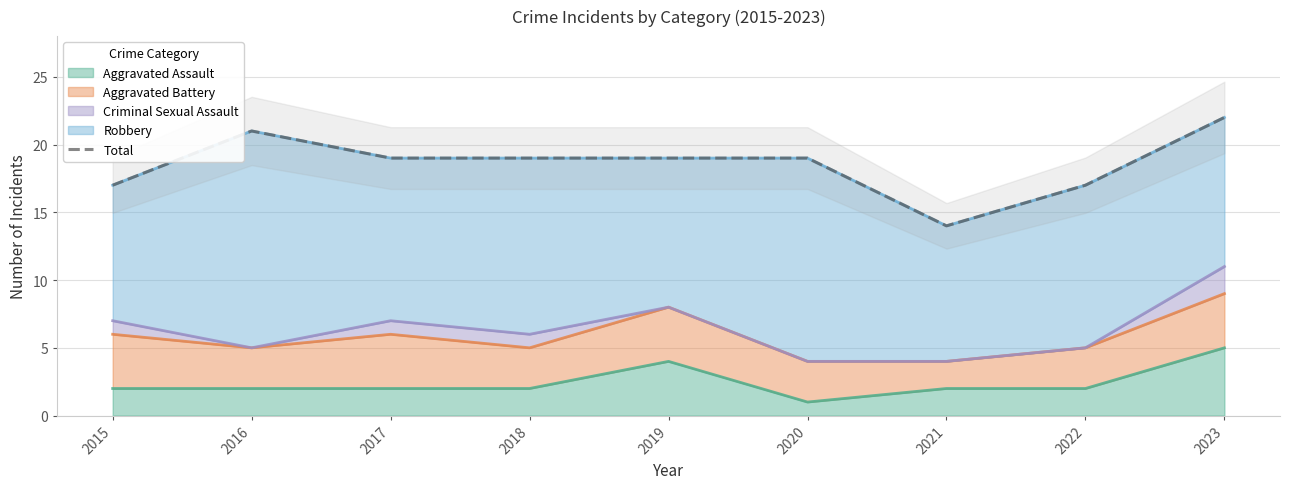

True or false: the data has more than 0 interior local peaks.

True